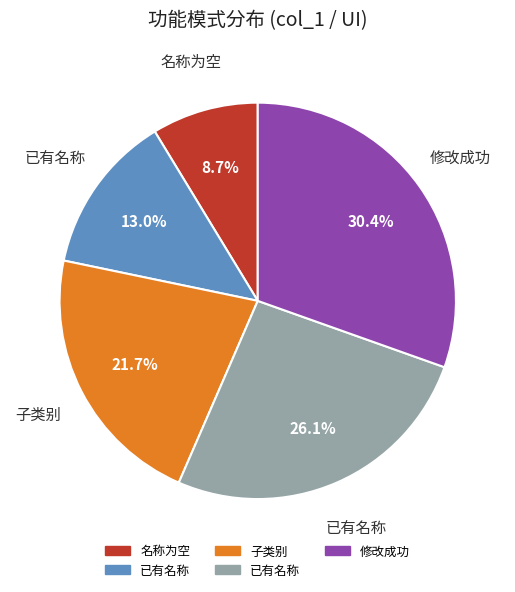

Is there a majority slice in this chart?

No